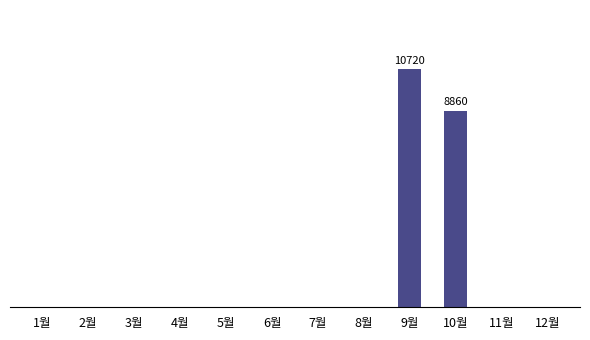

Reading right to left, extract all data points from this chart.

12월=0	11월=0	10월=8860	9월=10720	8월=0	7월=0	6월=0	5월=0	4월=0	3월=0	2월=0	1월=0